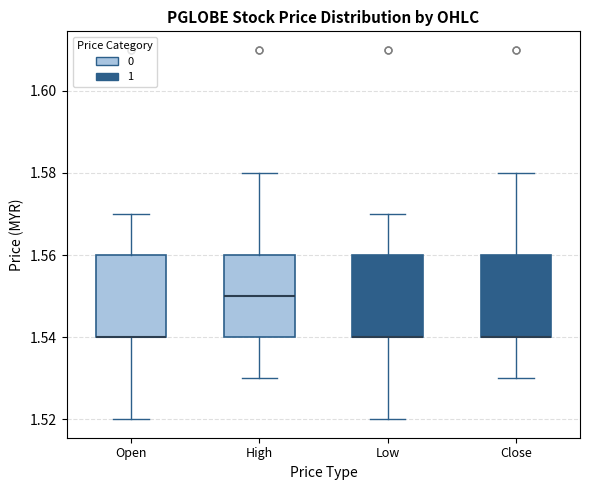

Reading left to right, transcribe this box plot: for each box, give where its median line is, the range the box spans, and where its two whiskers end, as read against the y-axis. The values are not printed on the chart, so give them approximately, as read against the axis.

Open: median 1.54 (drawn on the box's lower edge), box 1.54 to 1.56, whiskers 1.52 to 1.57
High: median 1.55, box 1.54 to 1.56, whiskers 1.53 to 1.58
Low: median 1.54 (drawn on the box's lower edge), box 1.54 to 1.56, whiskers 1.52 to 1.57
Close: median 1.54 (drawn on the box's lower edge), box 1.54 to 1.56, whiskers 1.53 to 1.58